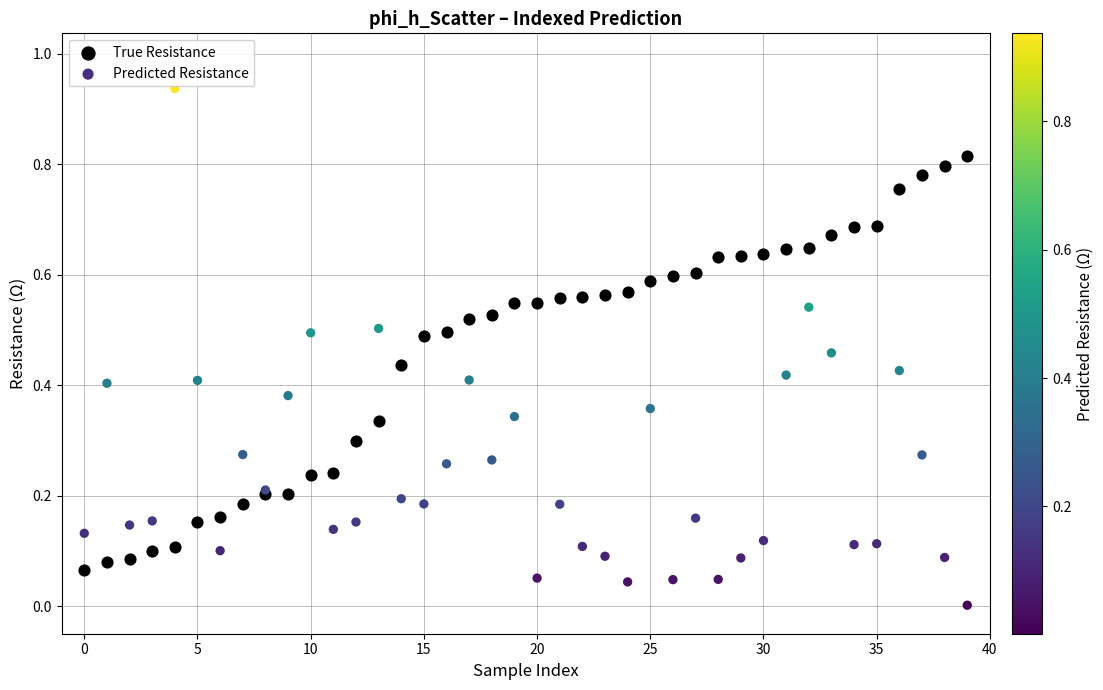

Which series reaches the minimum Y coordinate?

Predicted Resistance